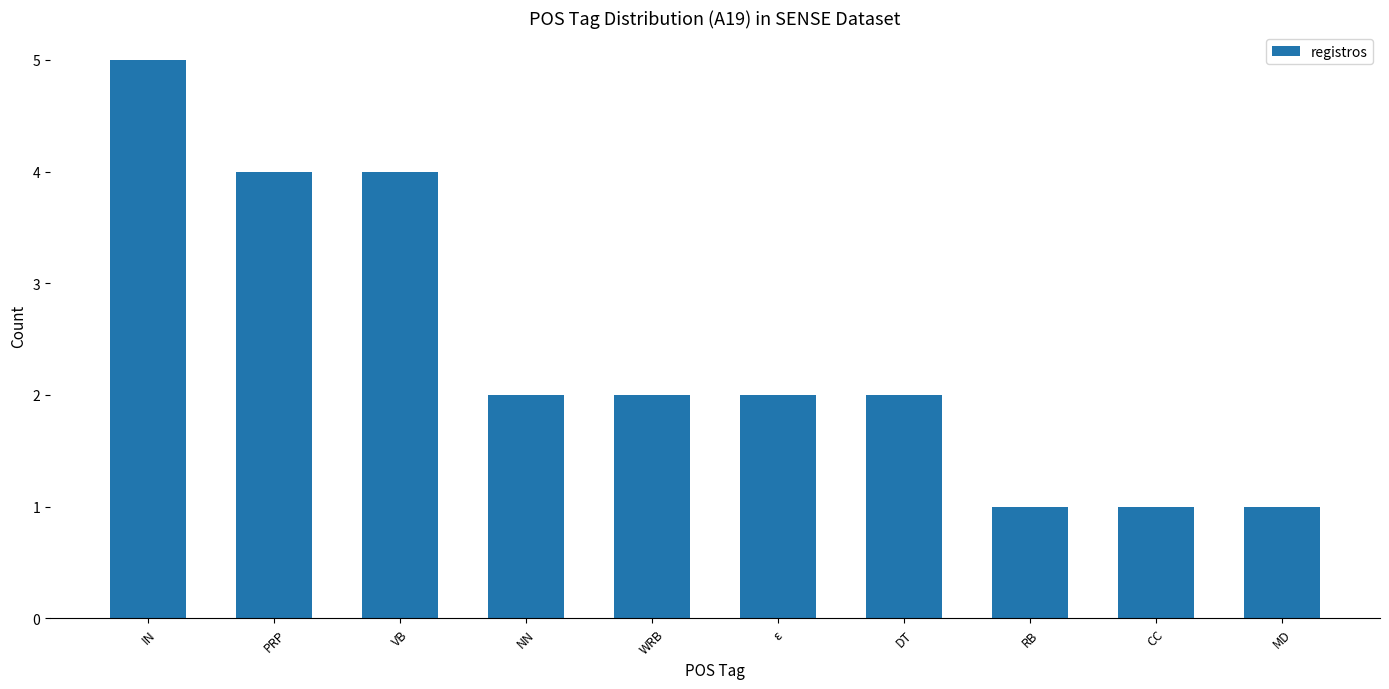

What is the label of the 6th bar from the right?

WRB